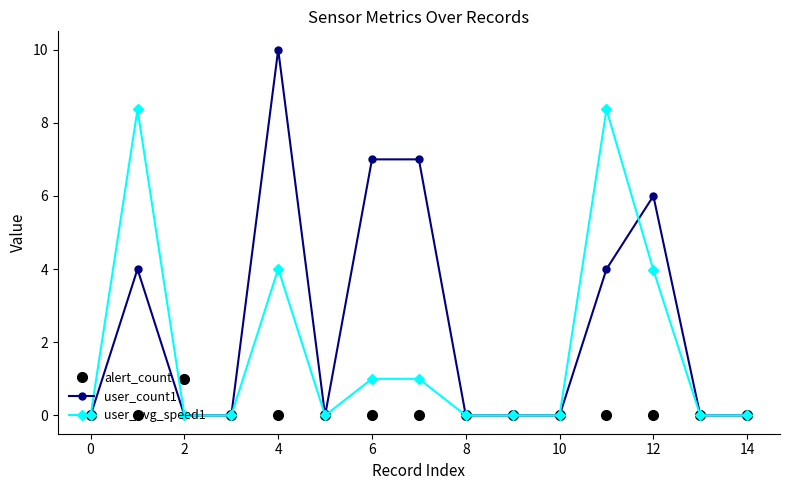

What is the value of the user_count1 point at the 2nd from the left?

4.0